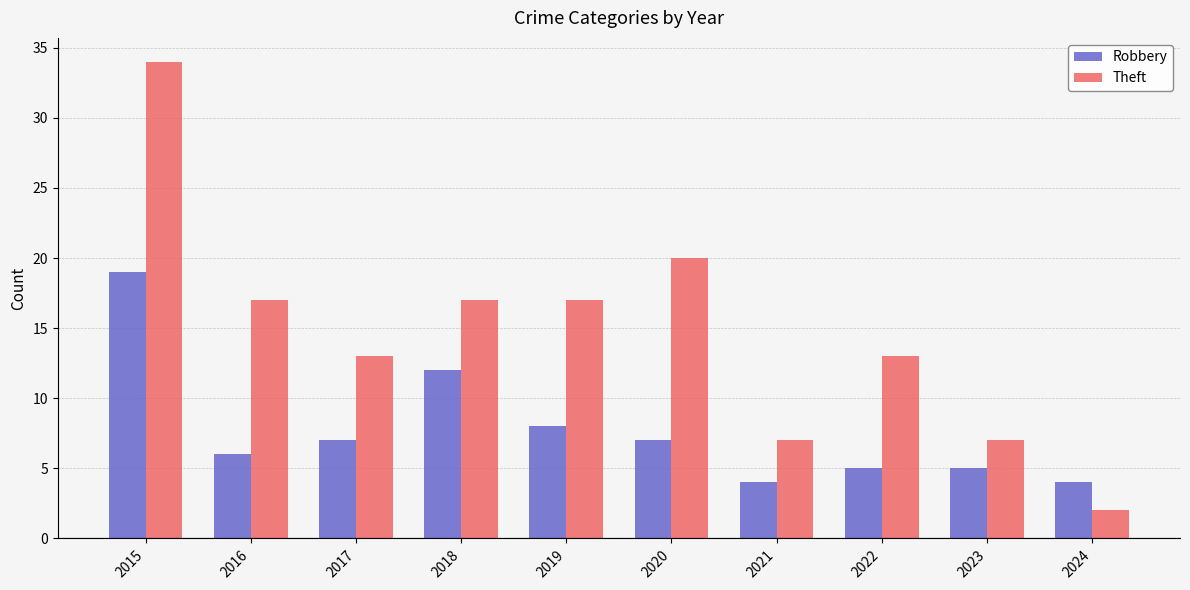

List the series in order of their overall mean, lowest first.

Robbery, Theft